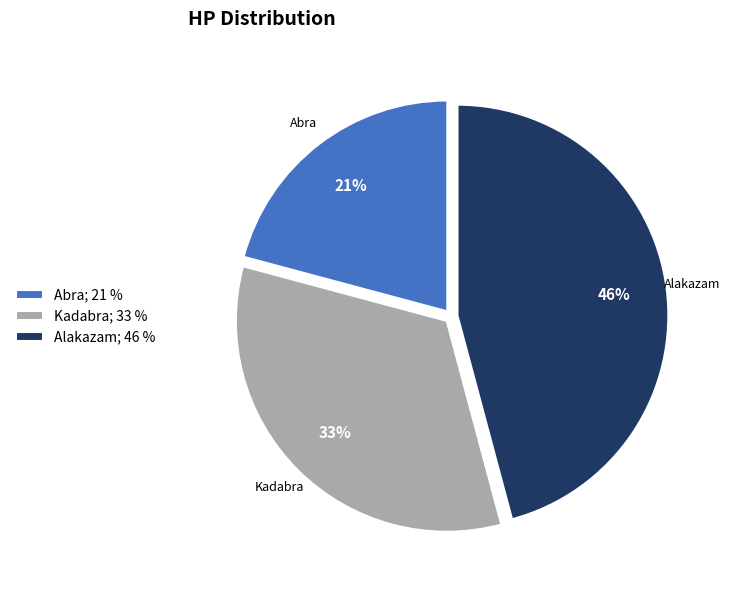

Which has a higher value, Alakazam or Abra?

Alakazam